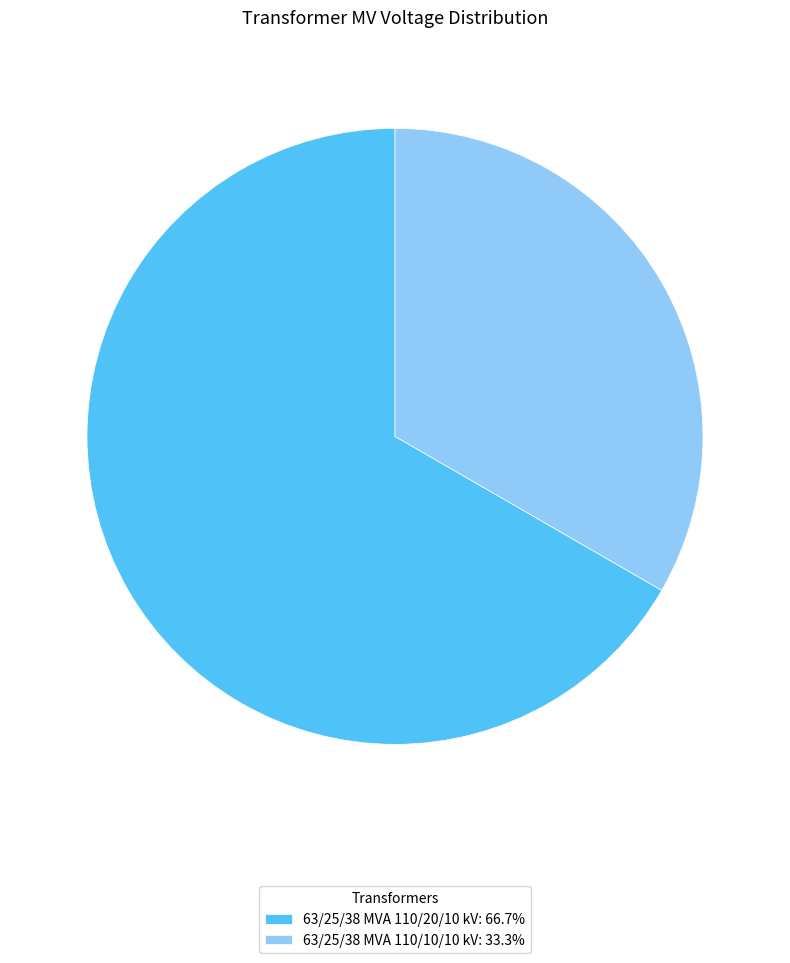

Count the number of slices in the pie.

2